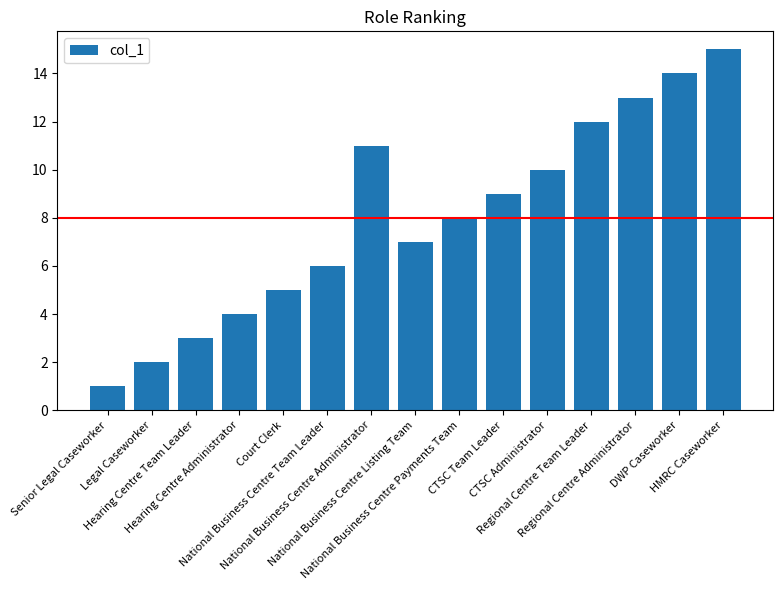

What is the sum of all values?

120